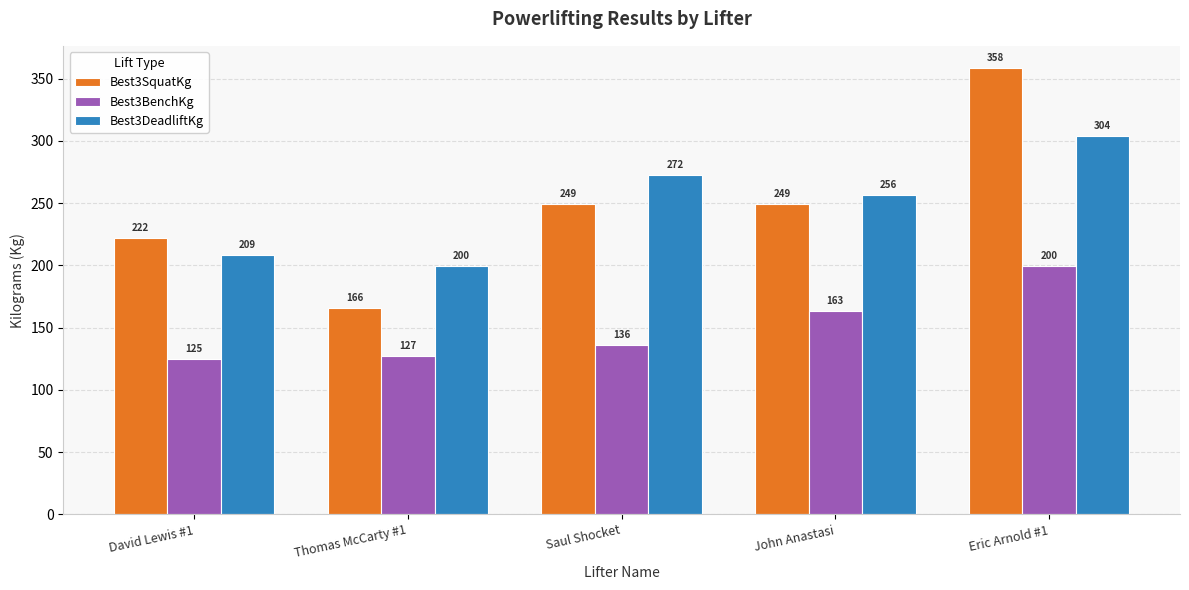

What is the approximate value of Best3SquatKg at Eric Arnold #1?

358.3